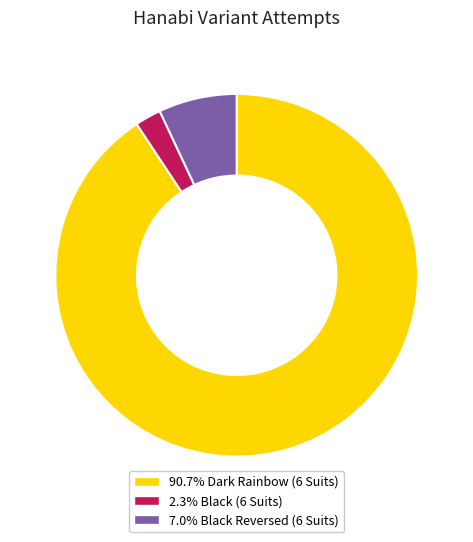

What is the ratio of the value at 2.3% Black (6 Suits) to the value at 7.0% Black Reversed (6 Suits)?

0.3